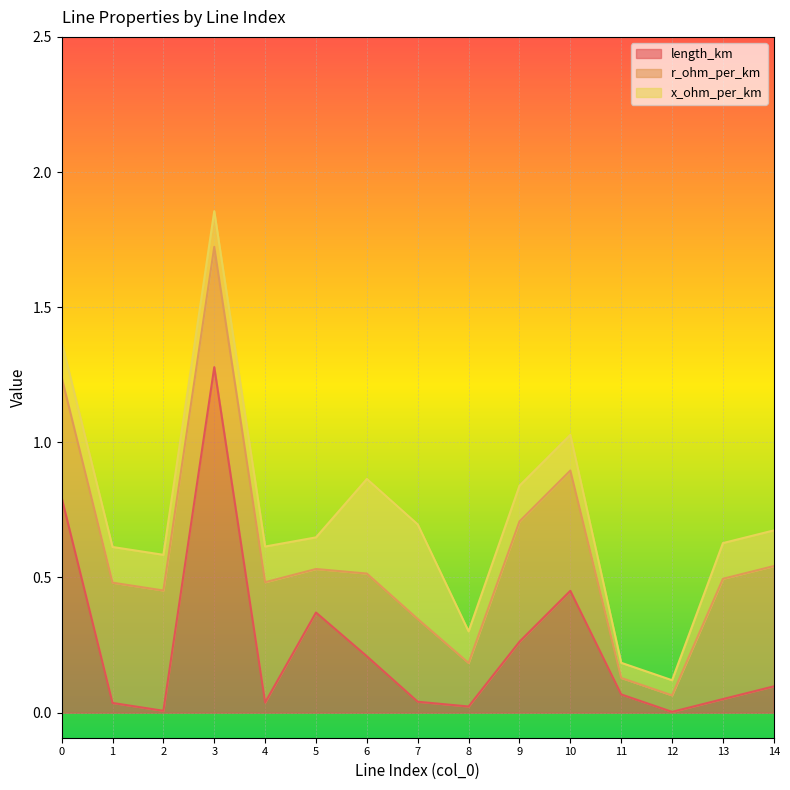

Reading right to left, what are all the values shown in this chart?

length_km: 0.1	0.1	0.0	0.1	0.5	0.3	0.0	0.0	0.2	0.4	0.0	1.3	0.0	0.0	0.8
r_ohm_per_km: 0.4	0.4	0.1	0.1	0.4	0.4	0.2	0.3	0.3	0.2	0.4	0.4	0.4	0.4	0.4
x_ohm_per_km: 0.1	0.1	0.1	0.1	0.1	0.1	0.1	0.3	0.3	0.1	0.1	0.1	0.1	0.1	0.1